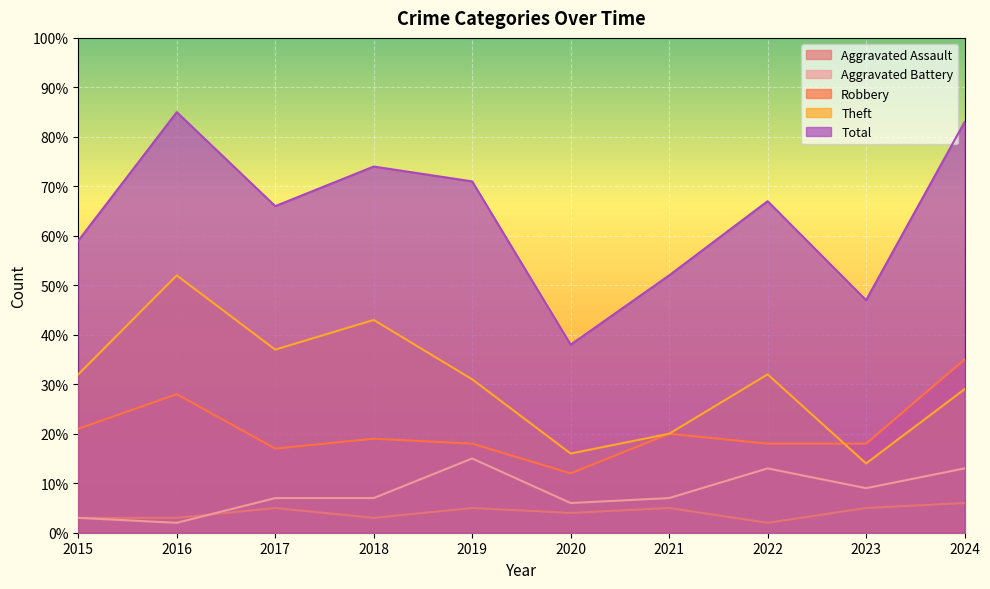

What is the value of the Theft point at the 9th from the left?

14